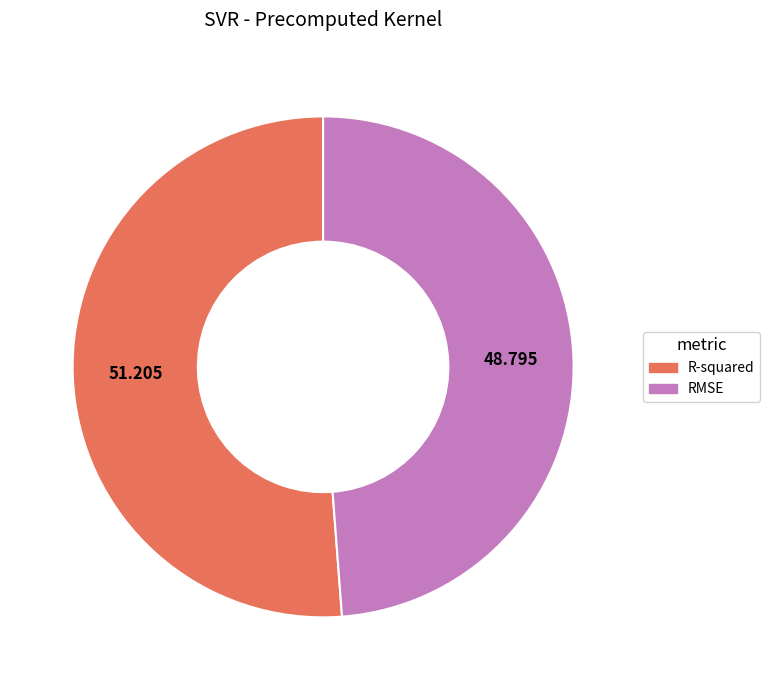

Is the sum of RMSE and R-squared greater than half?

Yes